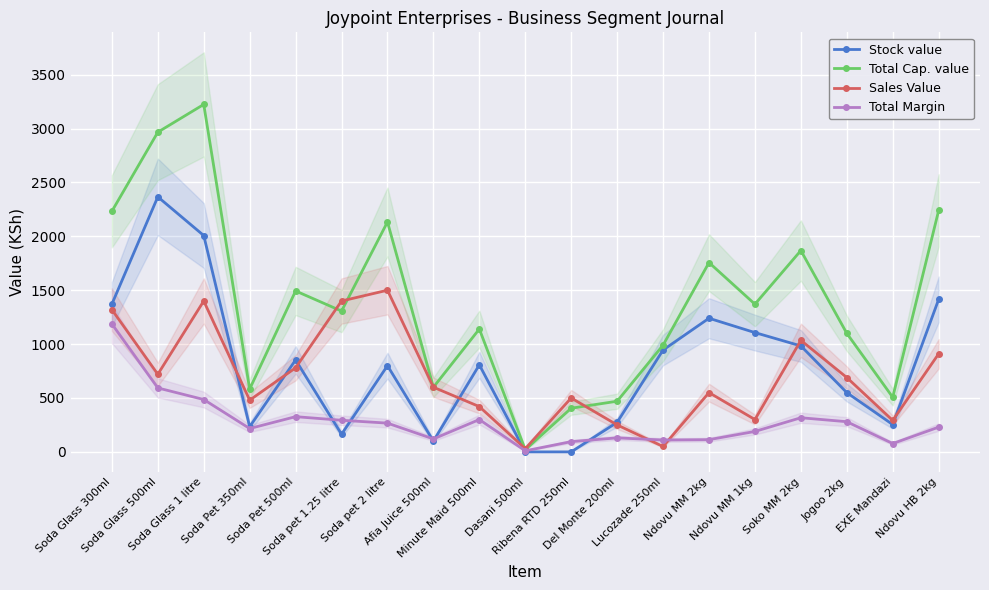

At which label does Total Cap. value reach its minimum?

Dasani 500ml